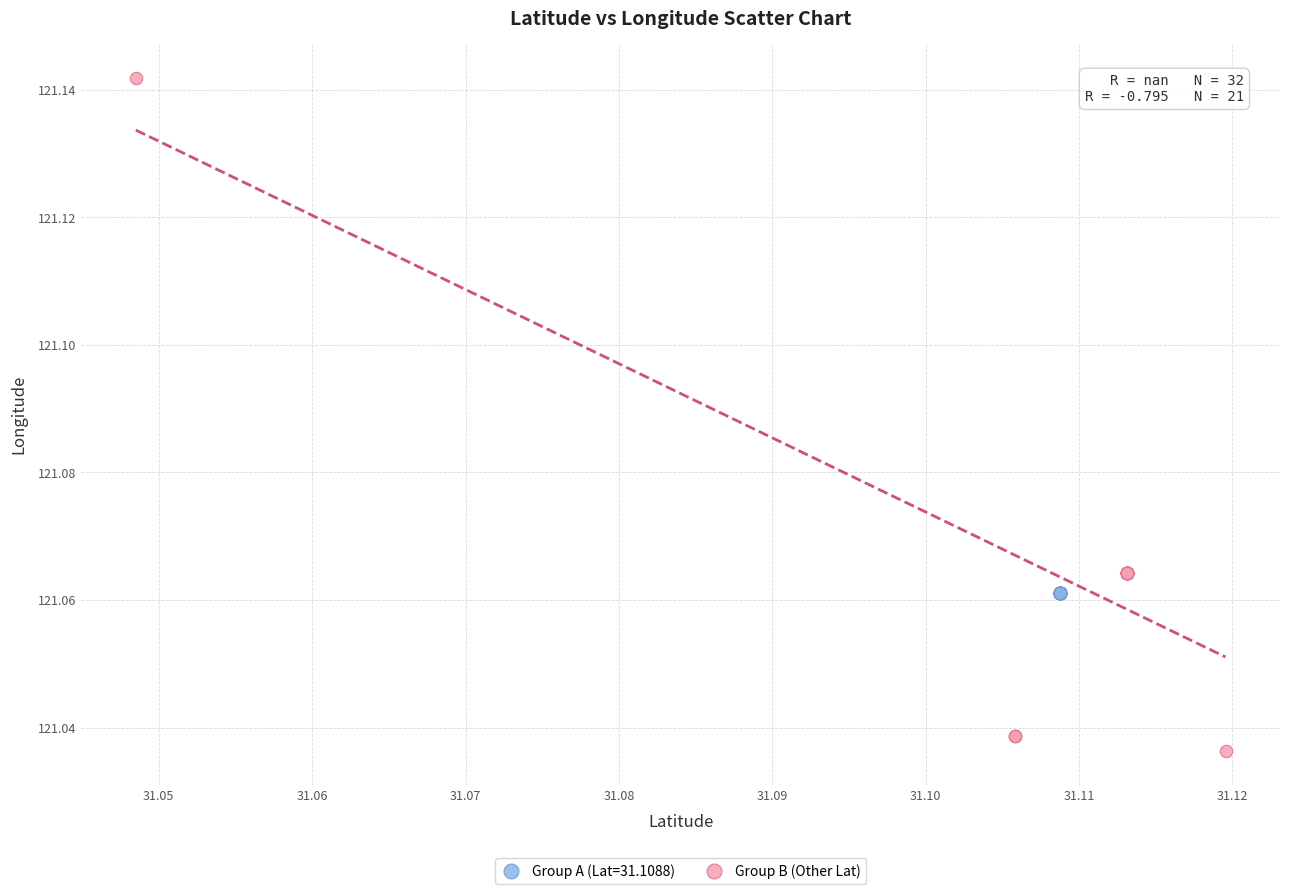

Which series contains the highest Y value?

Group B (Other Lat)